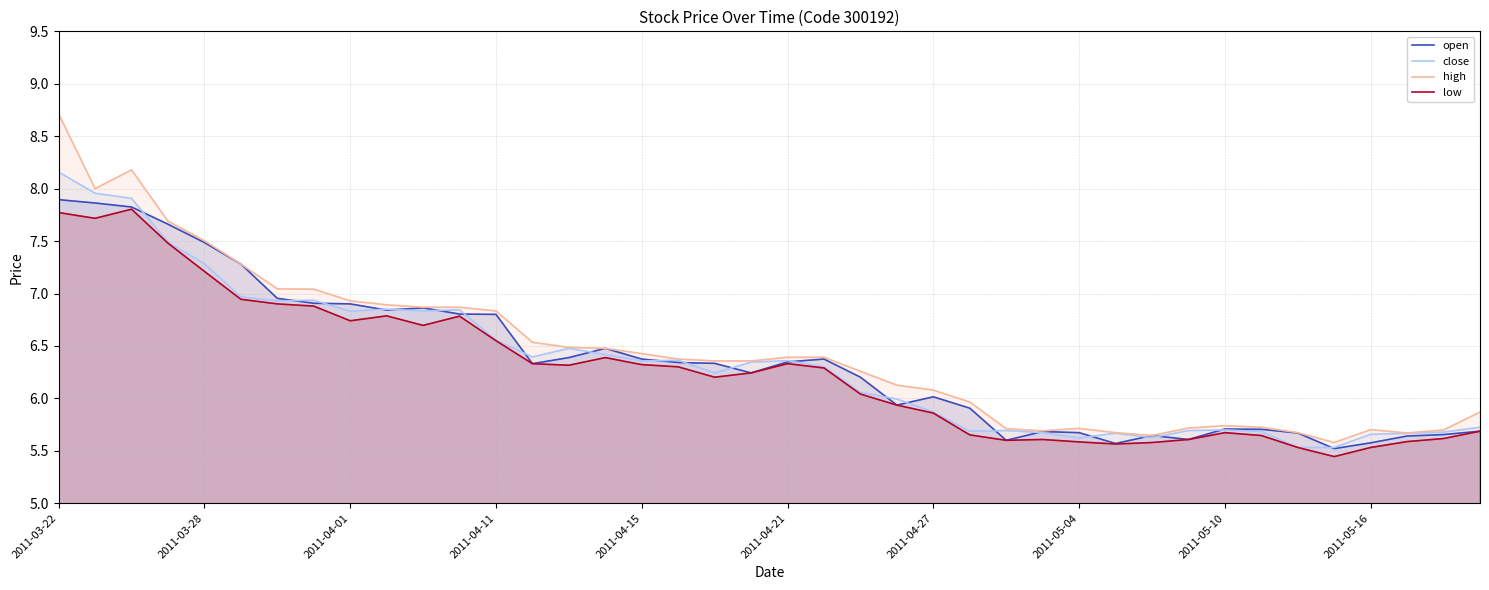

Is it true that open equals 2.5 at 2011-04-21?

False